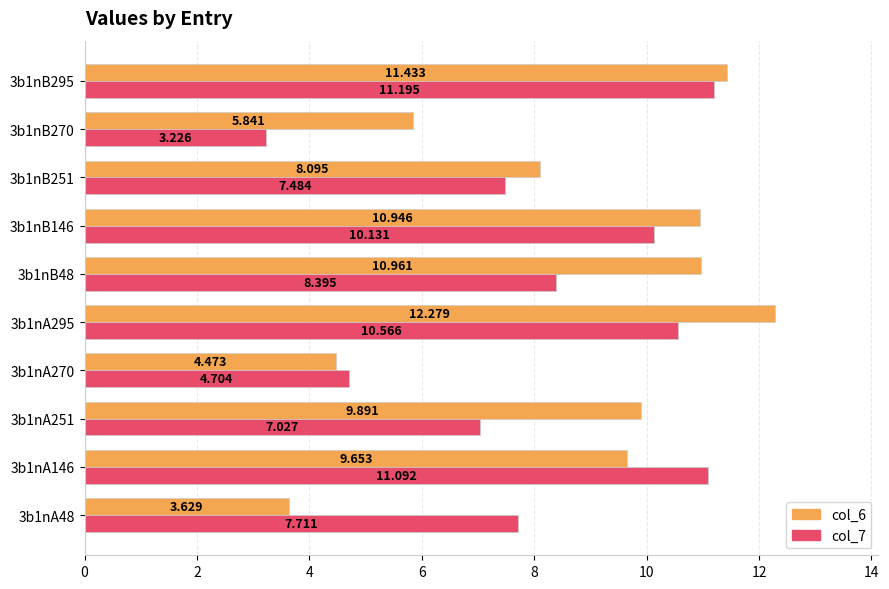

How many data points in col_6 are above 9?

6